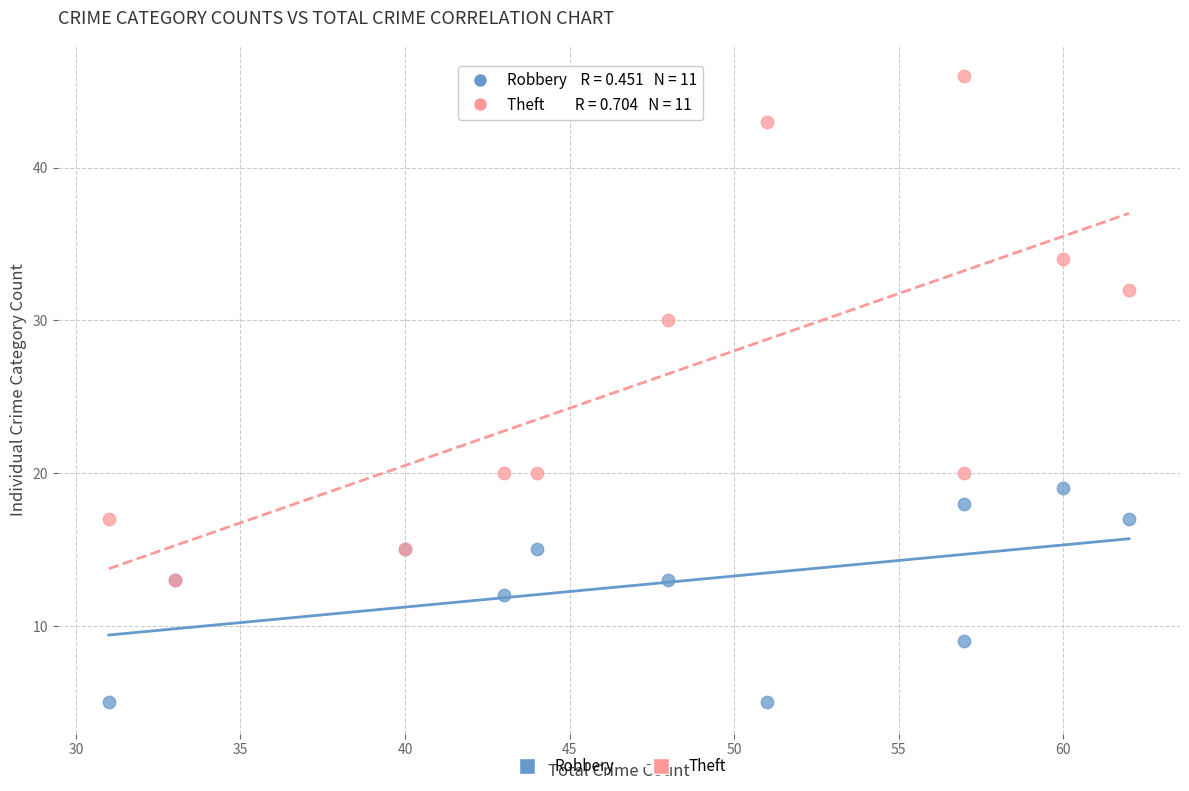

In the Theft series, what Y value is closest to 29?

30